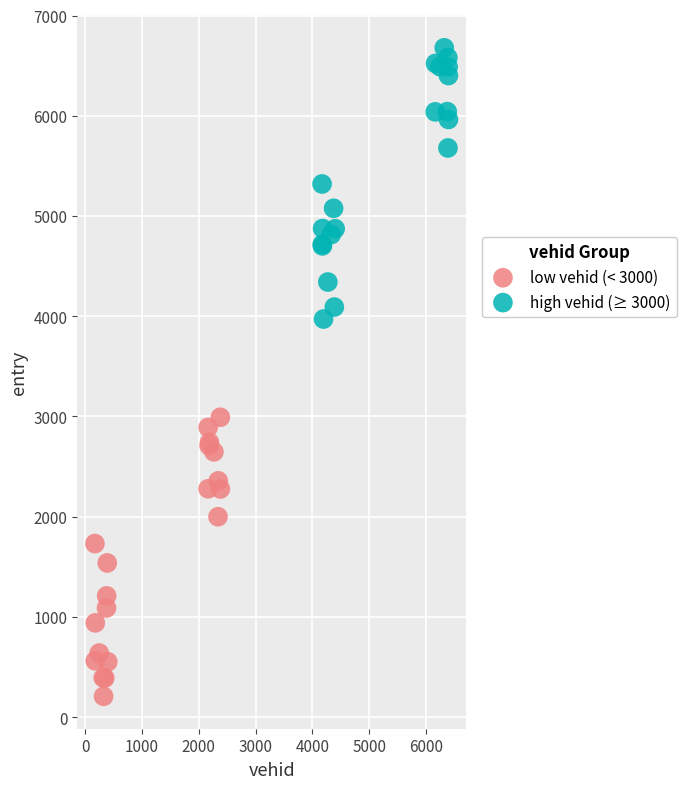

What are all the series names shown in the legend?

low vehid (< 3000), high vehid (≥ 3000)